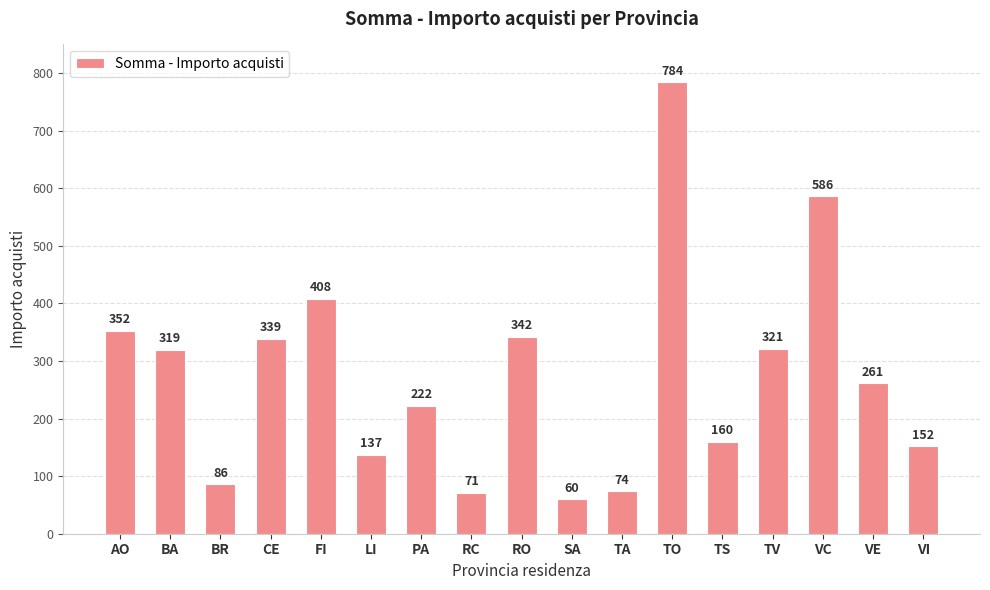

What is the difference between the values at RC and VC?

515